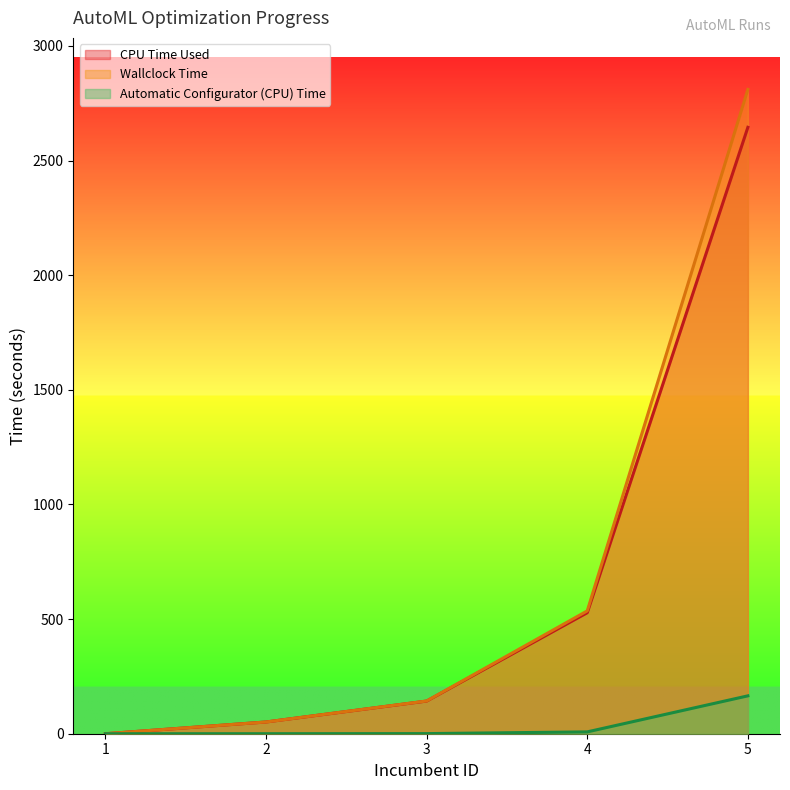

At which category does the chart reach its peak across all series?

5